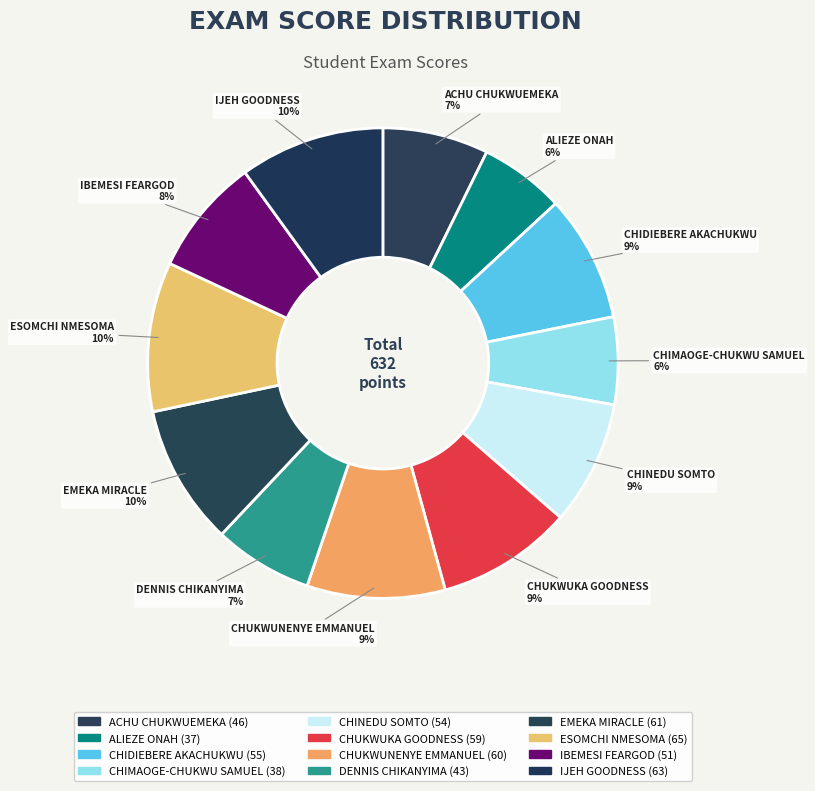

Is the sum of EMEKA MIRACLE and CHUKWUNENYE EMMANUEL greater than half?

No